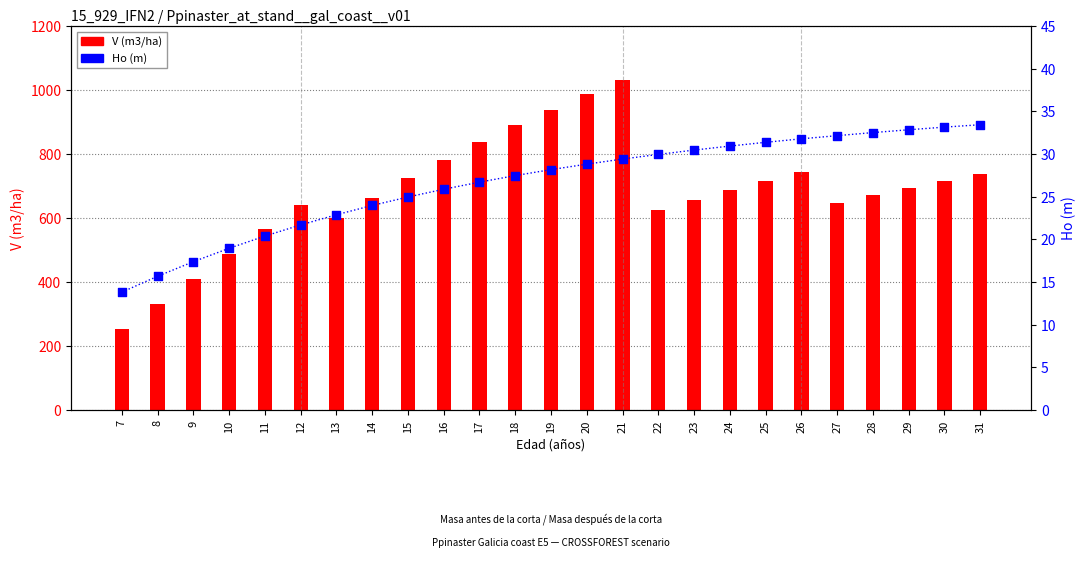

At which category is the sum across all series the highest?

21